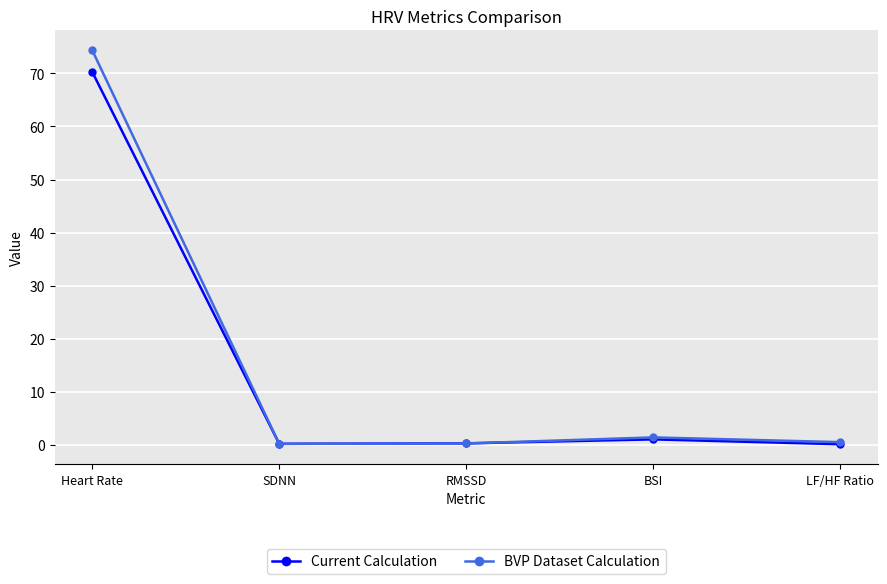

Which category has the highest value across all series?

Heart Rate